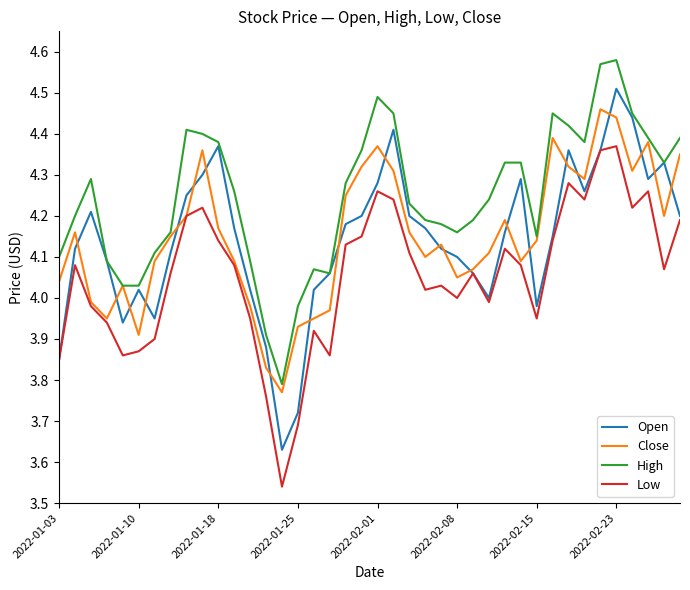

True or false: High and Low cross at least once.

False